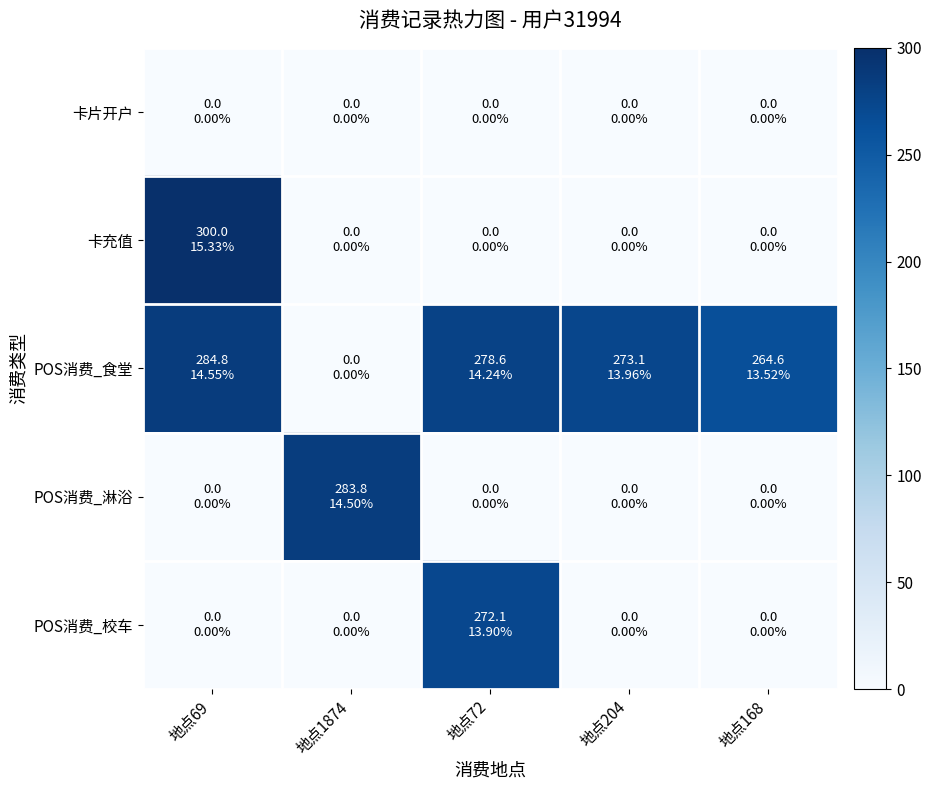

Reading right to left, extract all data points from this chart.

卡片开户: 地点168=0.0	地点204=0.0	地点72=0.0	地点1874=0.0	地点69=0.0
卡充值: 地点168=0.0	地点204=0.0	地点72=0.0	地点1874=0.0	地点69=300.0
POS消费_食堂: 地点168=264.6	地点204=273.1	地点72=278.6	地点1874=0.0	地点69=284.8
POS消费_淋浴: 地点168=0.0	地点204=0.0	地点72=0.0	地点1874=283.8	地点69=0.0
POS消费_校车: 地点168=0.0	地点204=0.0	地点72=272.1	地点1874=0.0	地点69=0.0